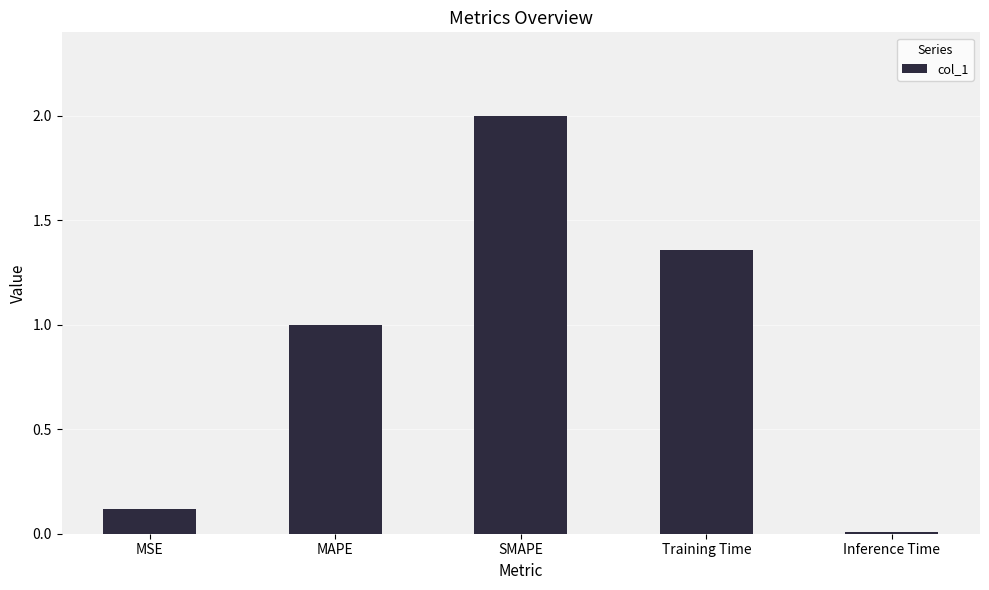

What is the difference between the values at MSE and Inference Time?

0.1